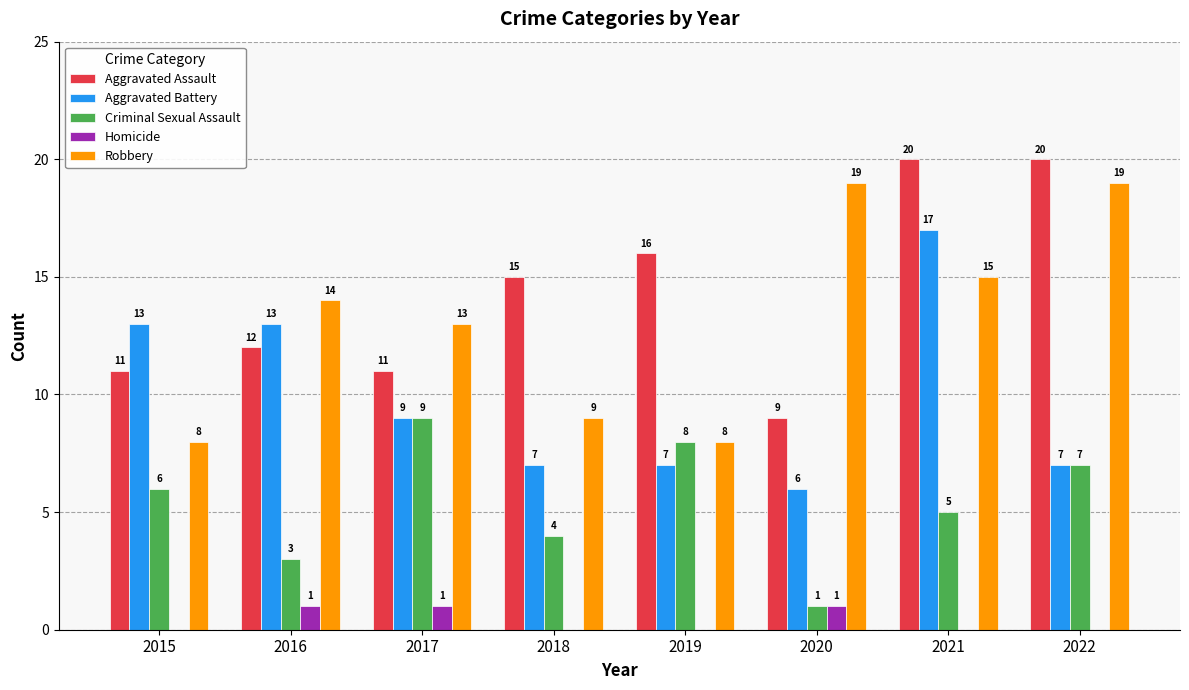

The Homicide series shows 0 at 2016. True or false?

False